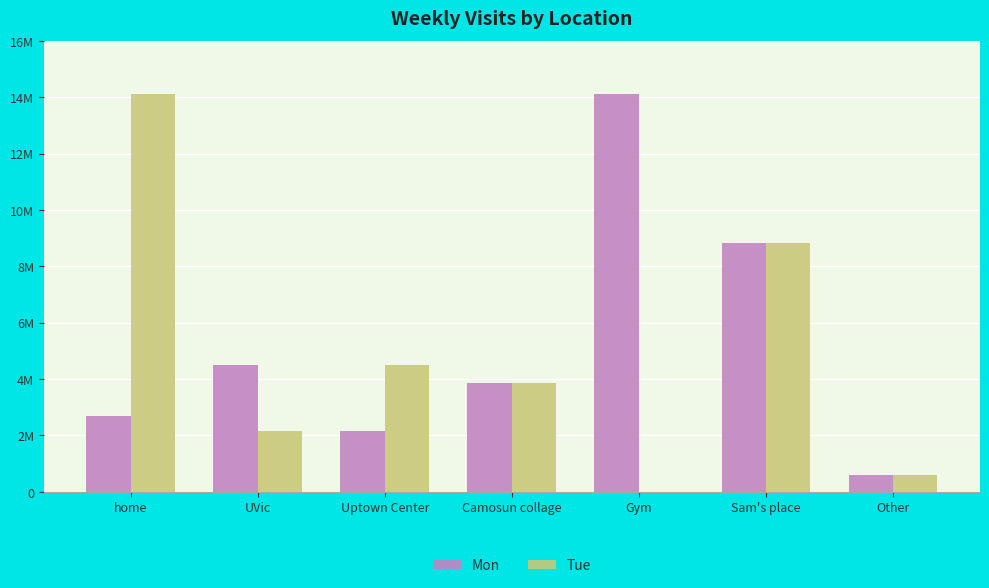

What are all the series names shown in the legend?

Mon, Tue